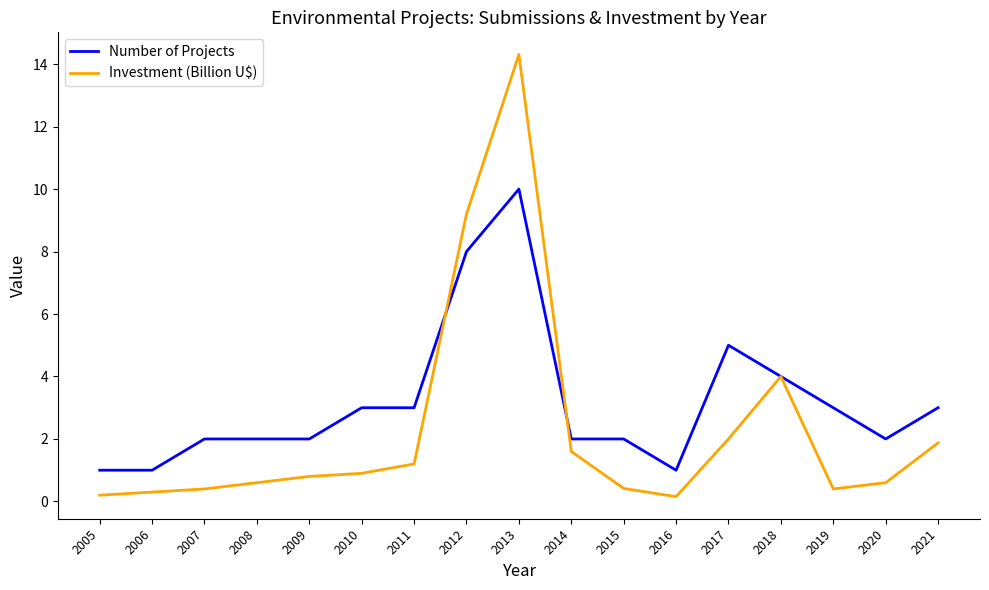

How many distinct data groups are displayed?

2